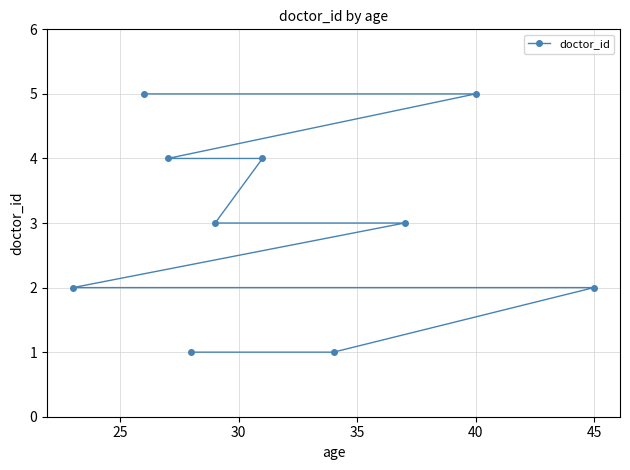

How many lines are shown in the chart?

1